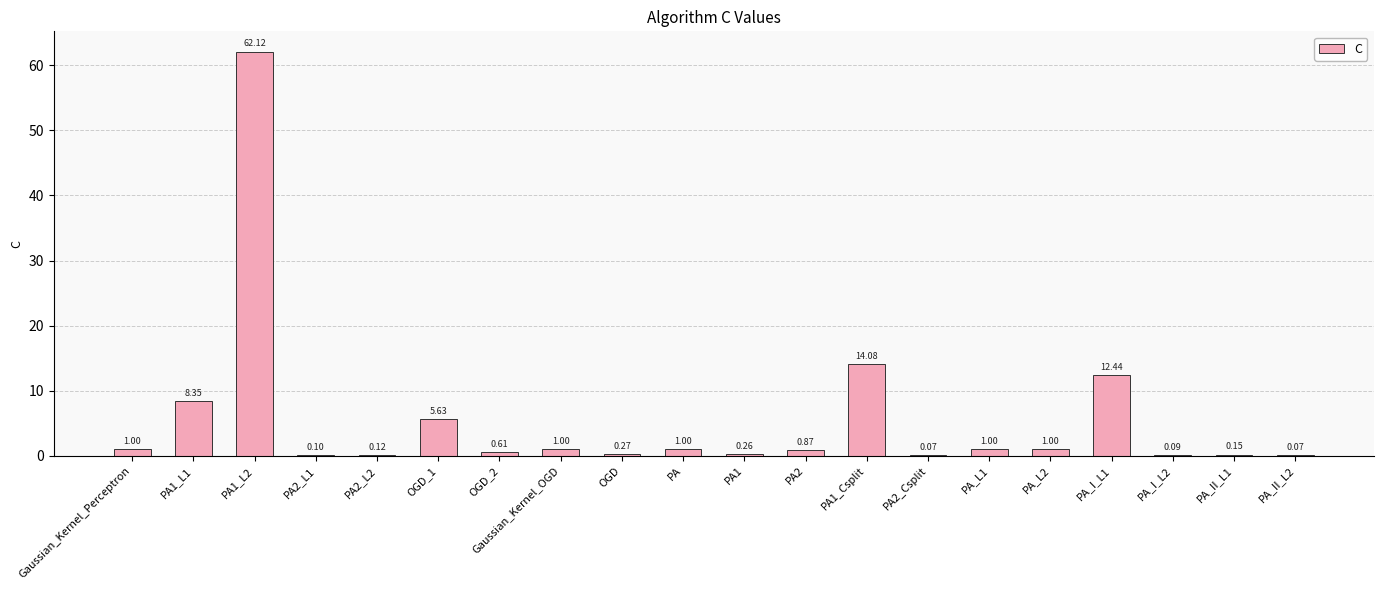

Are the bars horizontal?

No